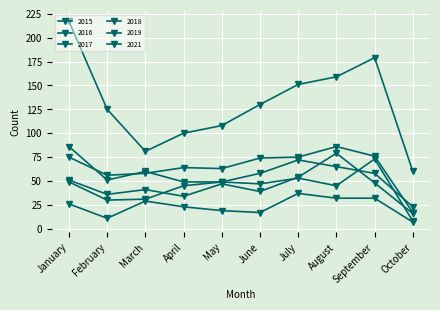

How many distinct data groups are displayed?

6